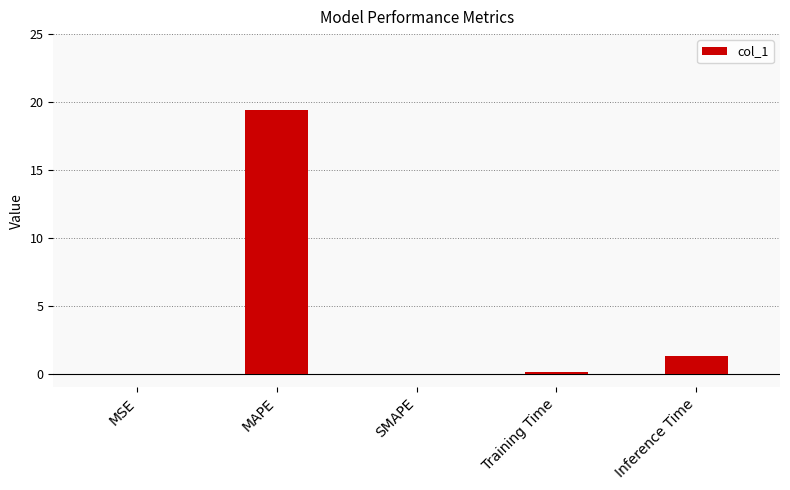

What is the sum of all values?

20.8